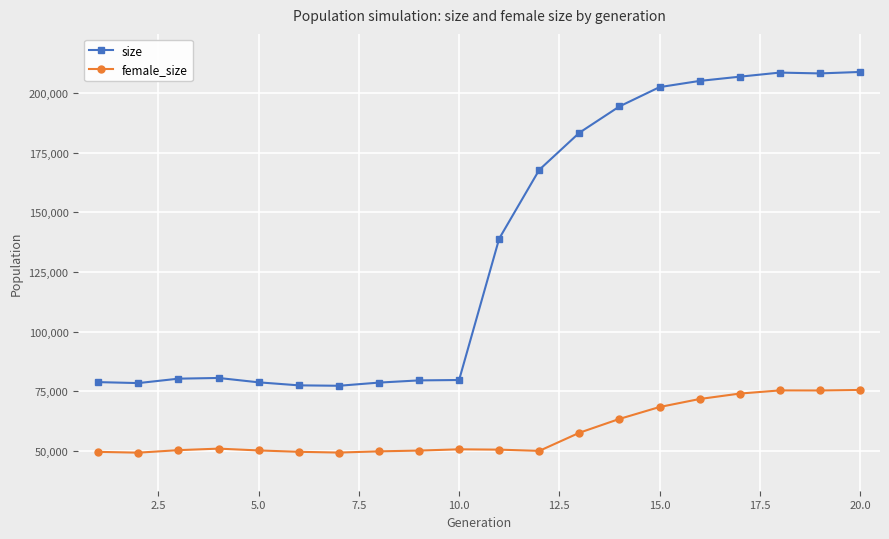

What is the value of the size point at the 16th from the left?

204986